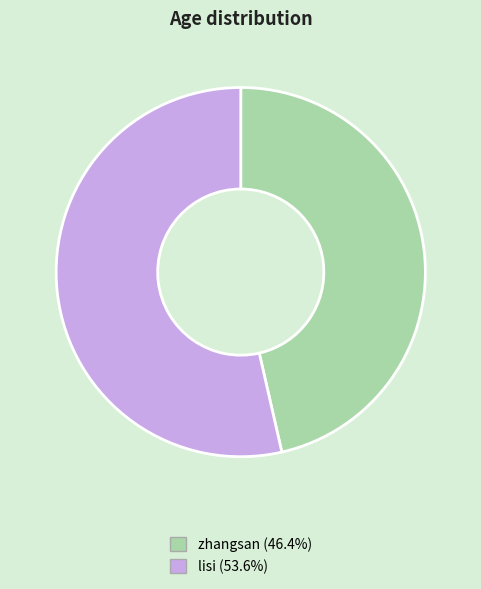

Is there a majority slice in this chart?

Yes